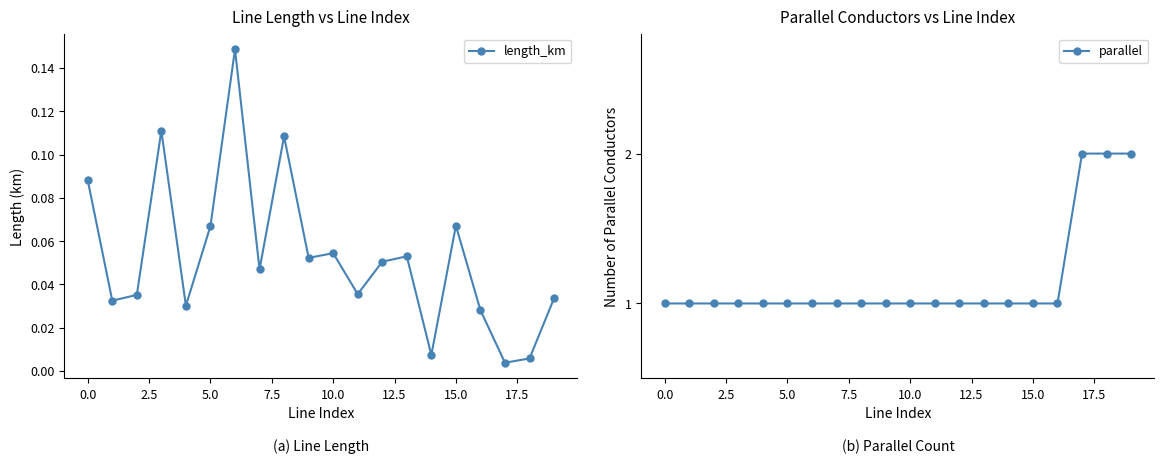

Which category has the highest value across all series?

17